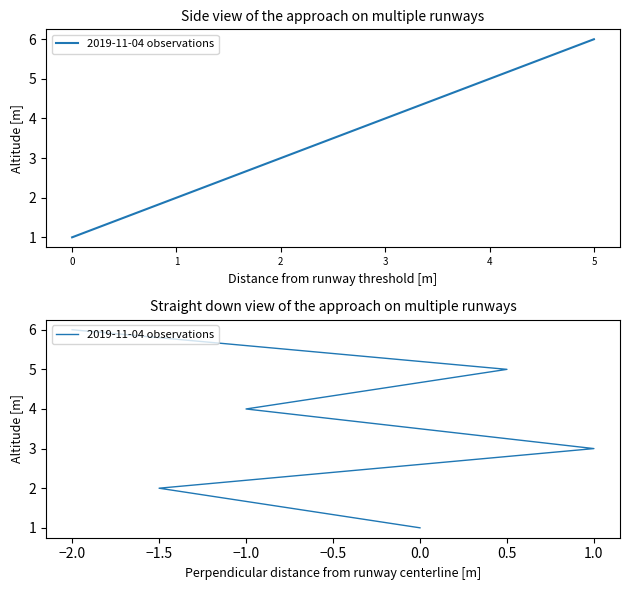

How many data points are less than 4?

3